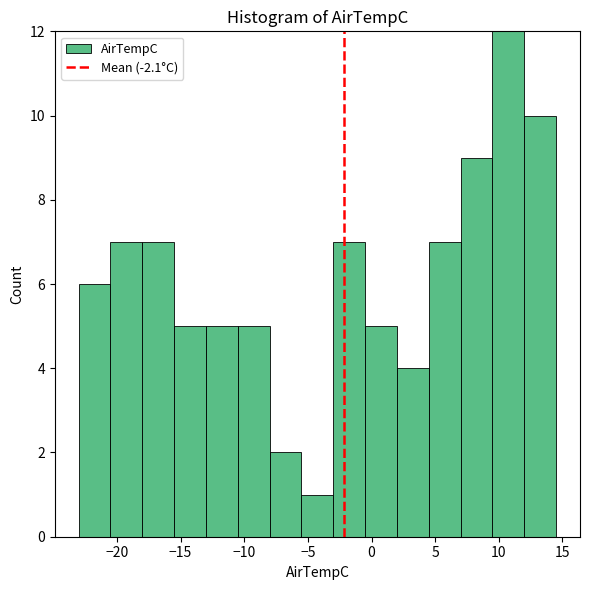

Reading left to right, list every bar in this chart as the range it spans on the x-axis followed by its height. The values are not printed on the chart, so give them approximately, as read against the axis.

-23.0 to -20.5: 6
-20.5 to -18.0: 7
-18.0 to -15.5: 7
-15.5 to -13.0: 5
-13.0 to -10.5: 5
-10.5 to -8.0: 5
-8.0 to -5.5: 2
-5.5 to -3.0: 1
-3.0 to -0.5: 7
-0.5 to 2.0: 5
2.0 to 4.5: 4
4.5 to 7.0: 7
7.0 to 9.5: 9
9.5 to 12.0: 12
12.0 to 14.5: 10